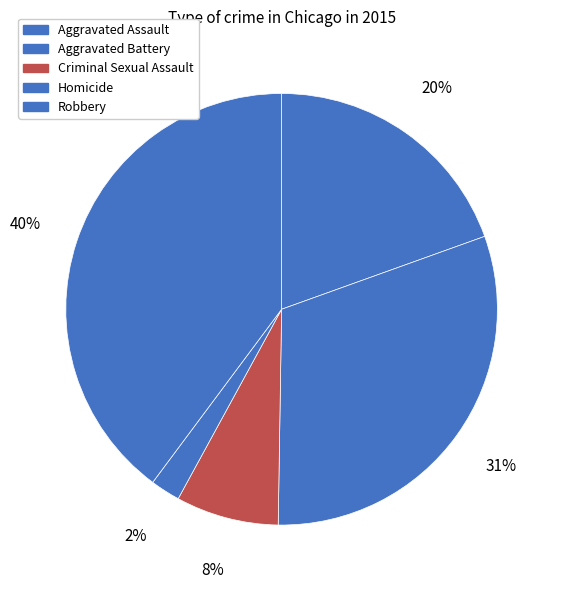

What percentage do Aggravated Assault and Aggravated Battery together represent?

50.3%